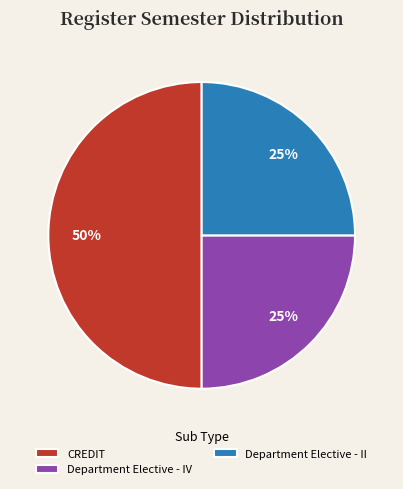

To the nearest percent, what is the difference between the CREDIT and Department Elective - II slice percentages?

25%